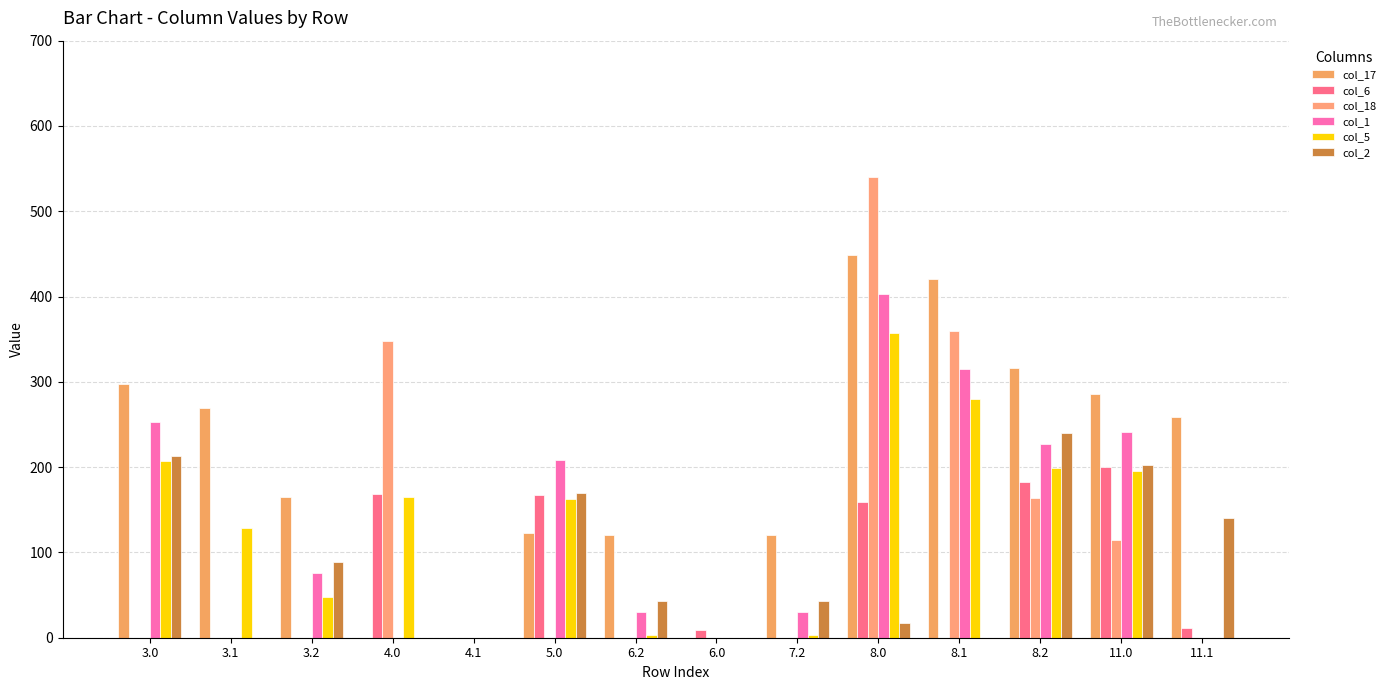

Reading right to left, extract all data points from this chart.

col_17: 258.3	286.3	316.2	420.3	448.3	120.2	0.0	120.2	123.2	0.0	0.0	165.2	269.3	297.3
col_6: 11.2	199.8	182.7	0.0	159.3	0.0	9.1	0.0	166.8	0.0	168.8	0.0	0.0	0.0
col_18: 0.0	114.3	164.0	359.3	540.6	0.0	0.0	0.0	0.0	0.0	347.6	0.0	0.0	0.0
col_1: 0.0	241.5	226.7	315.1	403.5	30.7	0.0	30.7	208.5	0.0	0.0	75.7	0.0	252.5
col_5: 0.0	195.7	199.0	279.7	357.7	3.0	0.0	3.0	162.7	0.0	164.7	48.0	128.7	206.7
col_2: 139.9	202.3	239.5	0.0	17.3	43.5	0.0	43.5	169.3	0.0	0.0	88.5	0.0	213.3